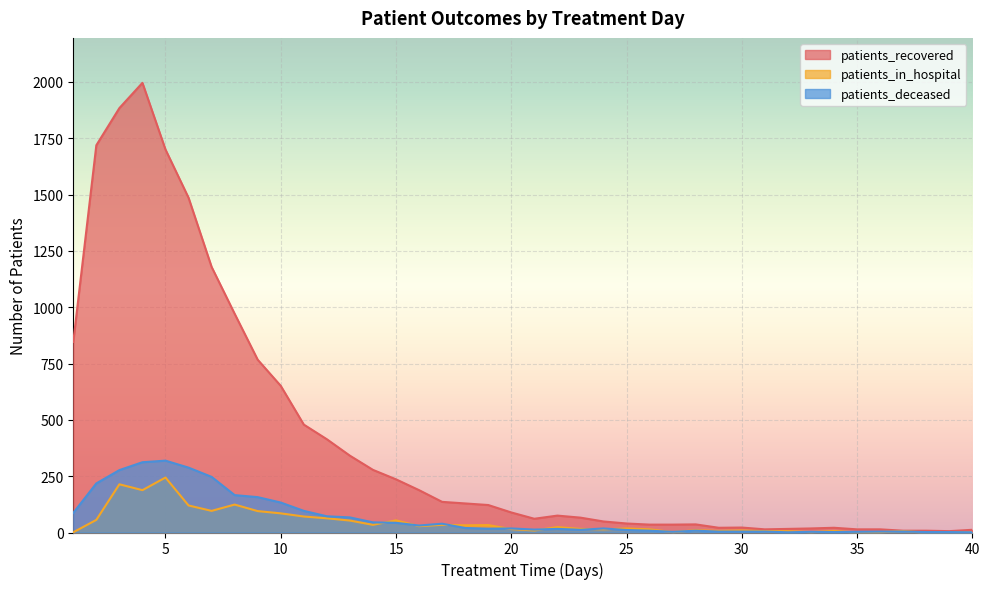

True or false: patients_recovered and patients_in_hospital intersect in this chart.

False